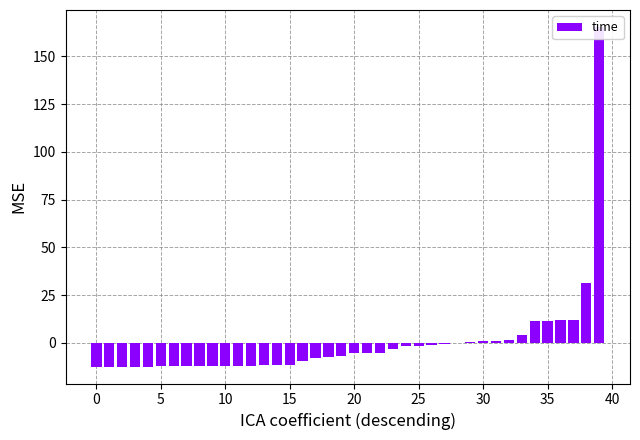

Is it true that the value at 35 is 7.1?

False